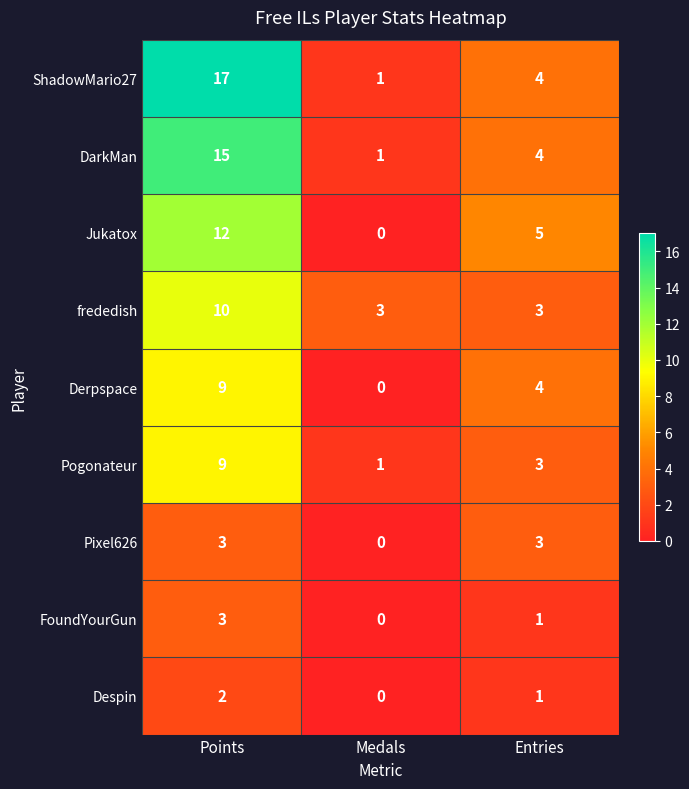

What is the average value of the Pogonateur series?

4